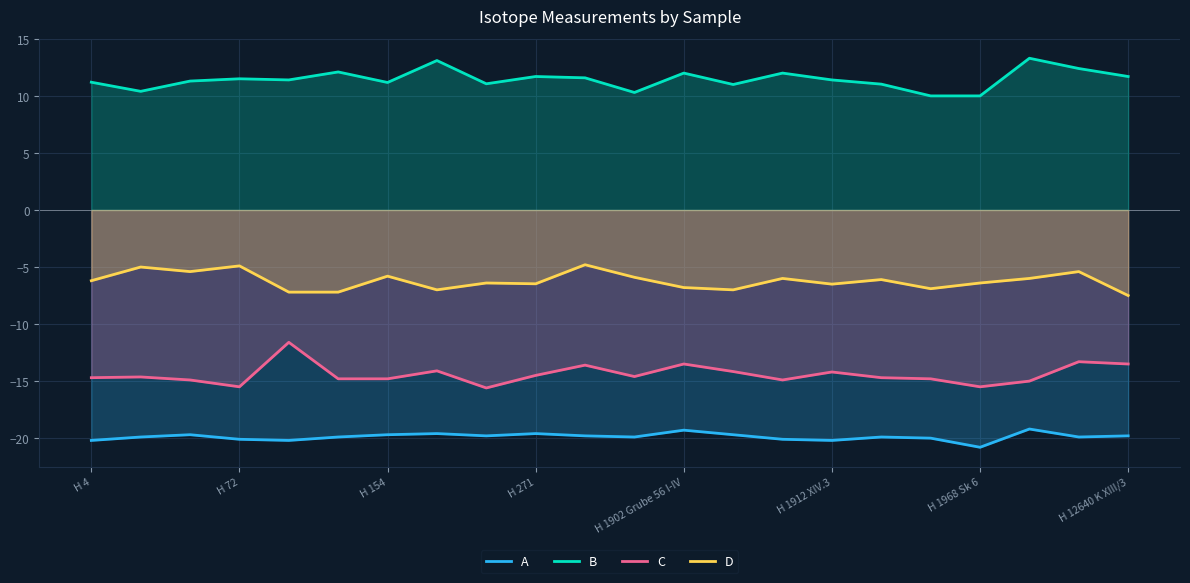

What is the difference between the highest and lowest values at H 154?

30.9